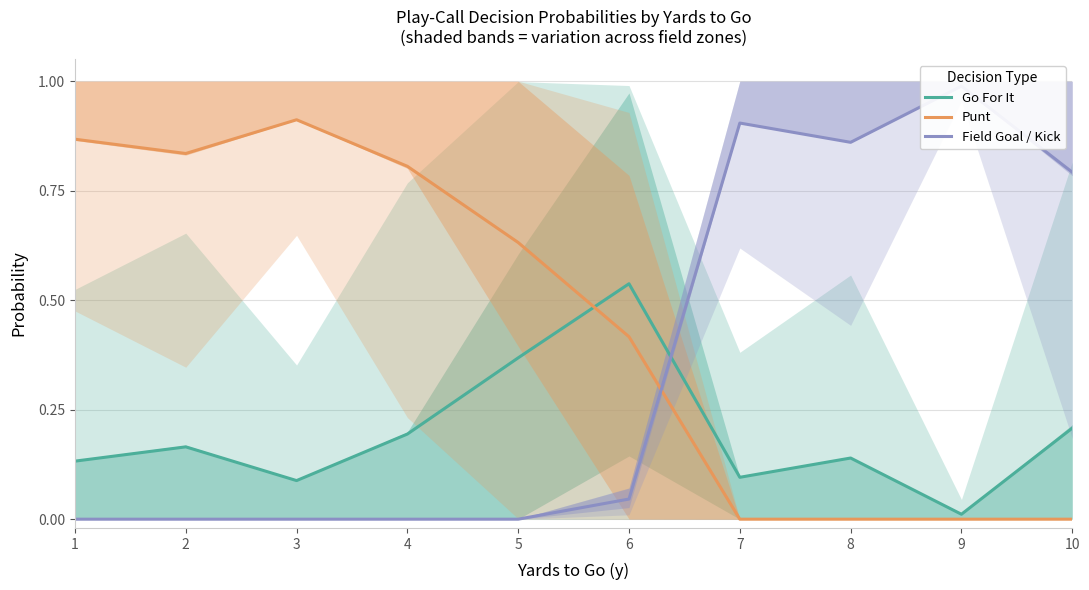

How many interior local peaks does the Field Goal / Kick series have?

2